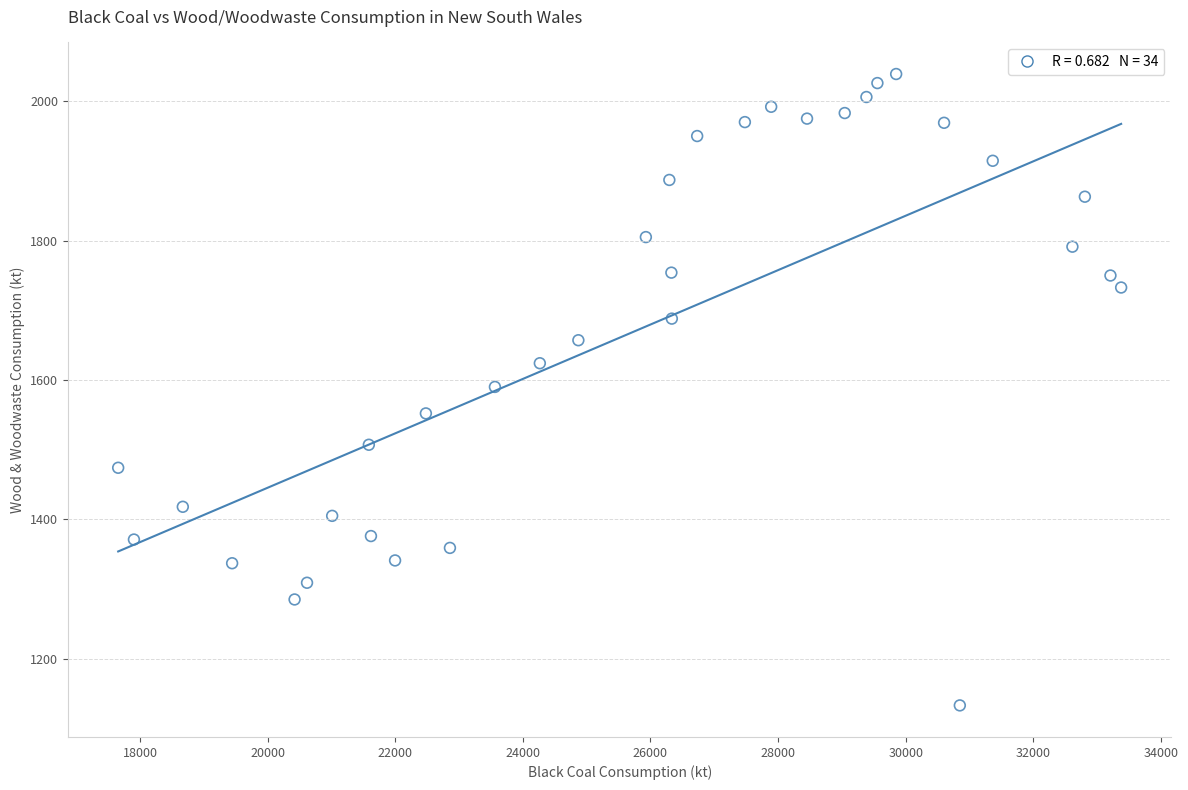

What is the range of Y values (max minus min)?

906.0